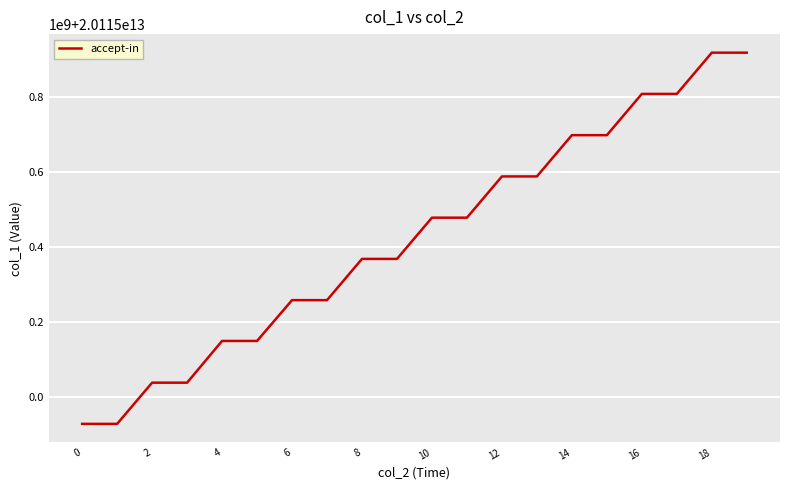

Reading right to left, transcribe all the data shown in this chart.

20115917698904	20115917686879	20115807716570	20115807705880	20115697708944	20115697696909	20115587664584	20115587655786	20115477708057	20115477697131	20115367756469	20115367744615	20115257770125	20115257757664	20115148959504	20115148949038	20115037685205	20115037674228	20114927857542	20114927846876